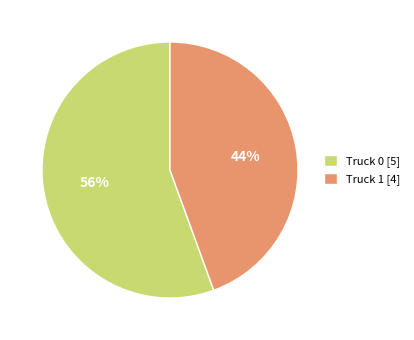

Is the sum of Truck 1 and Truck 0 greater than half?

Yes